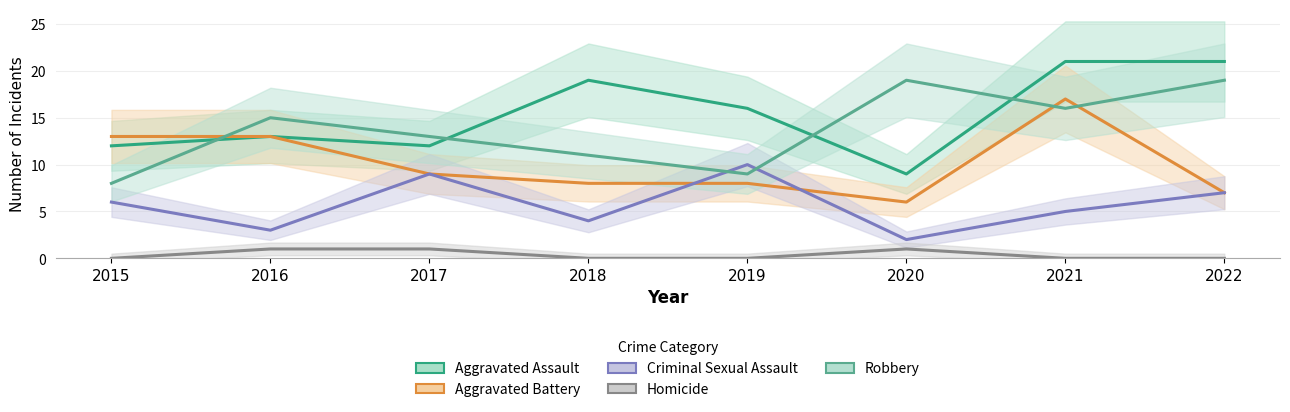

Count the number of data series in this chart.

5